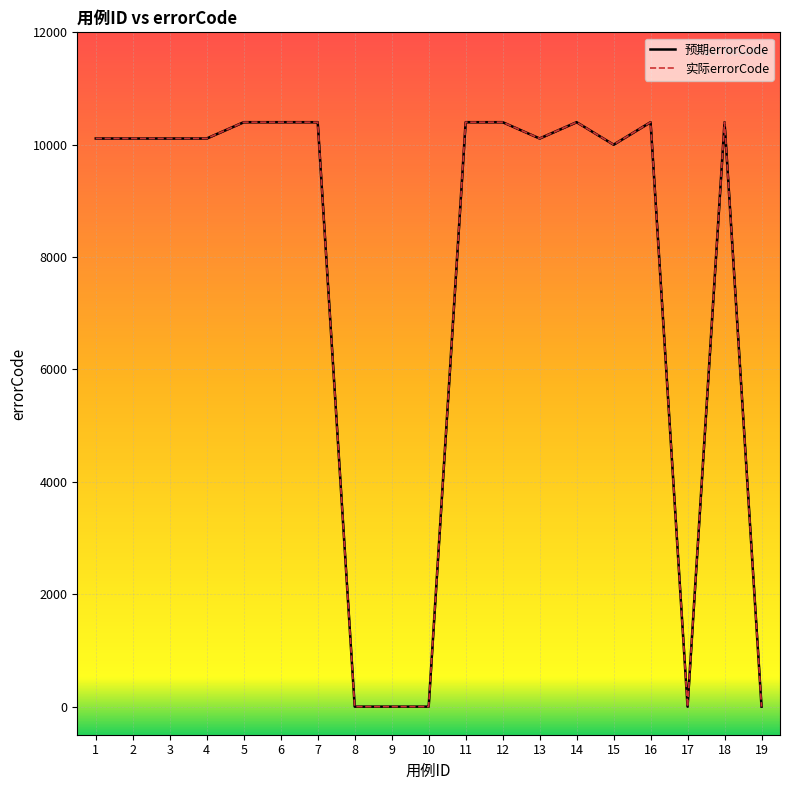

Between 1 and 12, which series saw the biggest shift?

预期errorCode